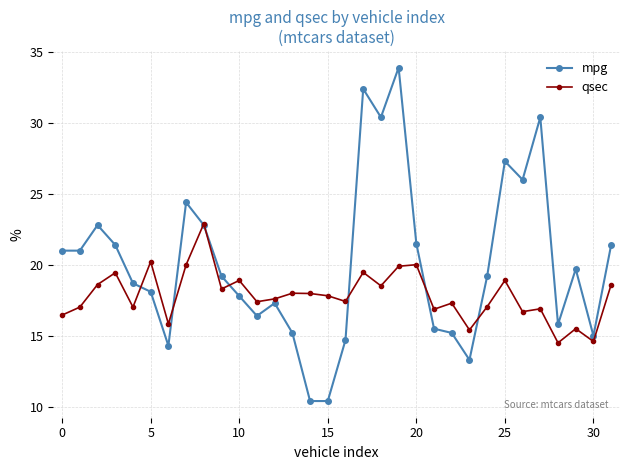

How many data points in mpg are less than 19?

15